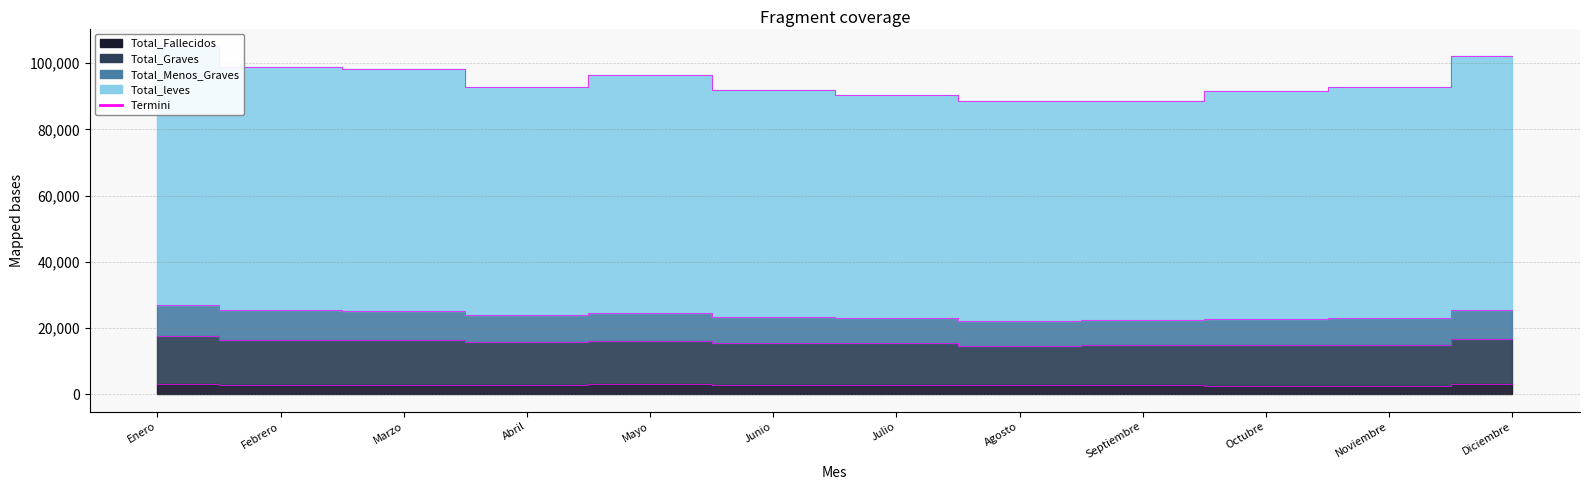

Rank the categories by Total_Fallecidos value from highest to lowest.

Enero, Mayo, Diciembre, Abril, Febrero, Julio, Junio, Marzo, Septiembre, Agosto, Octubre, Noviembre